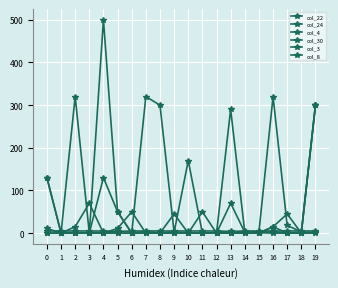

What is the difference between the maximum and minimum values in the col_4 series?

320